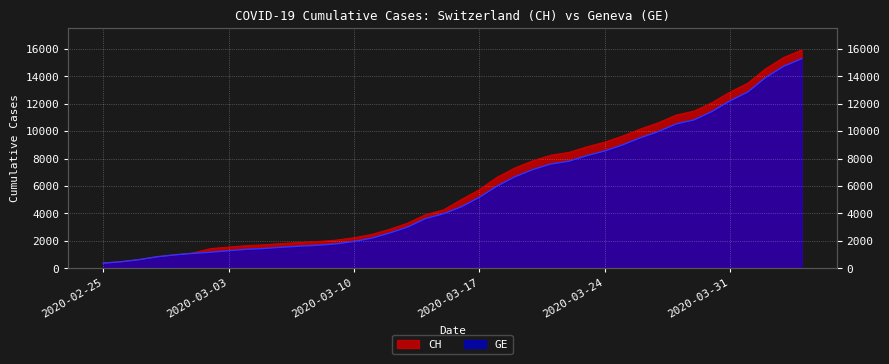

Where is GE nearest to the value 7829?

2020-03-22